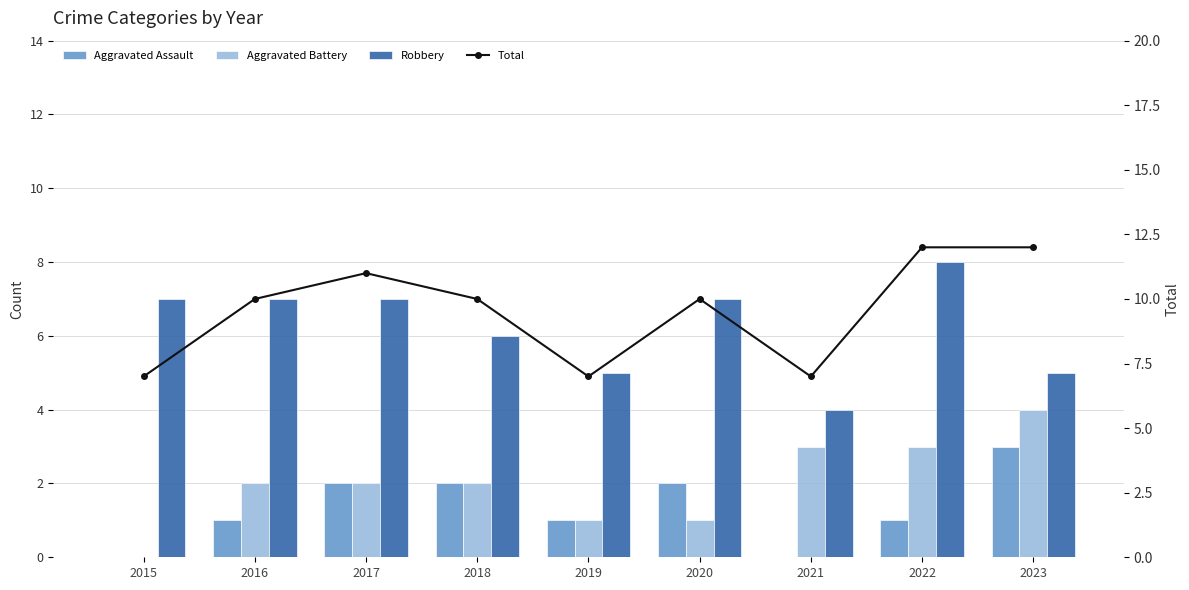

How many series are shown in this chart?

4